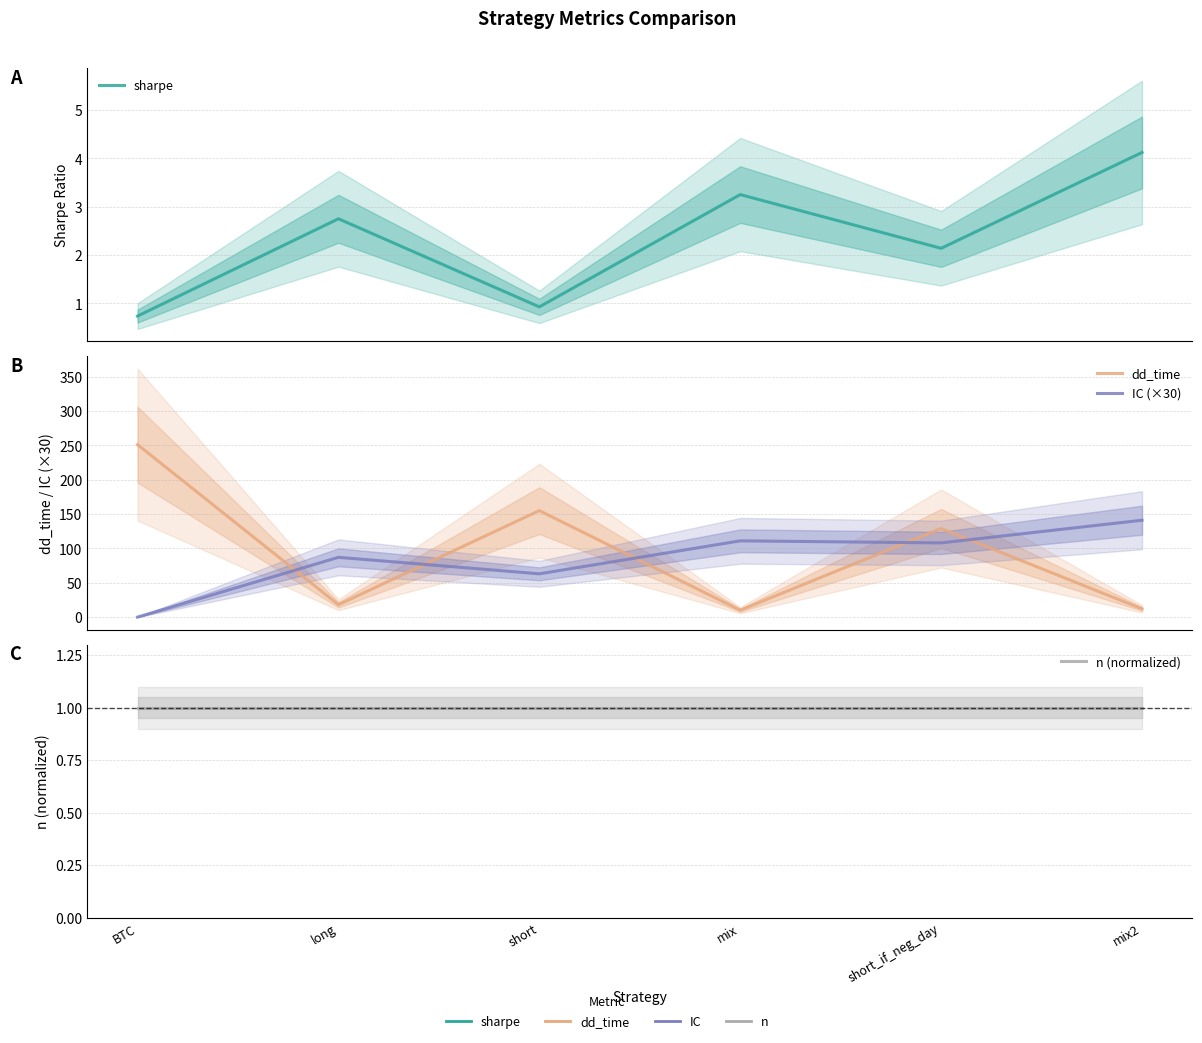

At which label is IC (×30) closest to 70?

short